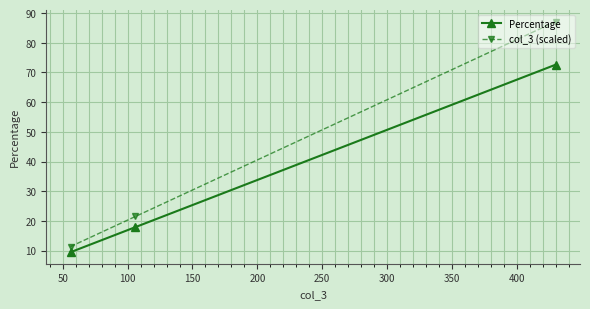

Which series has the largest total across all categories?

col_3 (scaled)